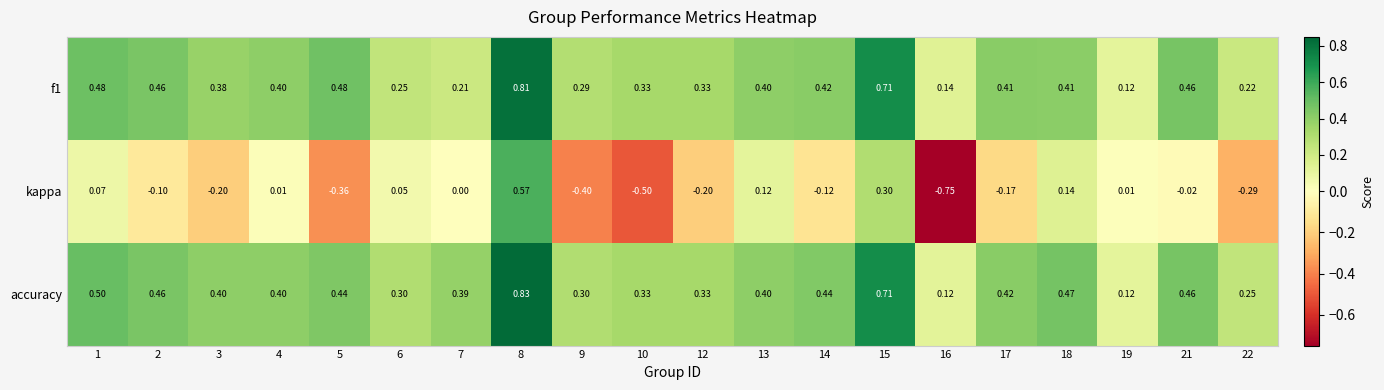

Which series changed the most between 3 and 16?

kappa